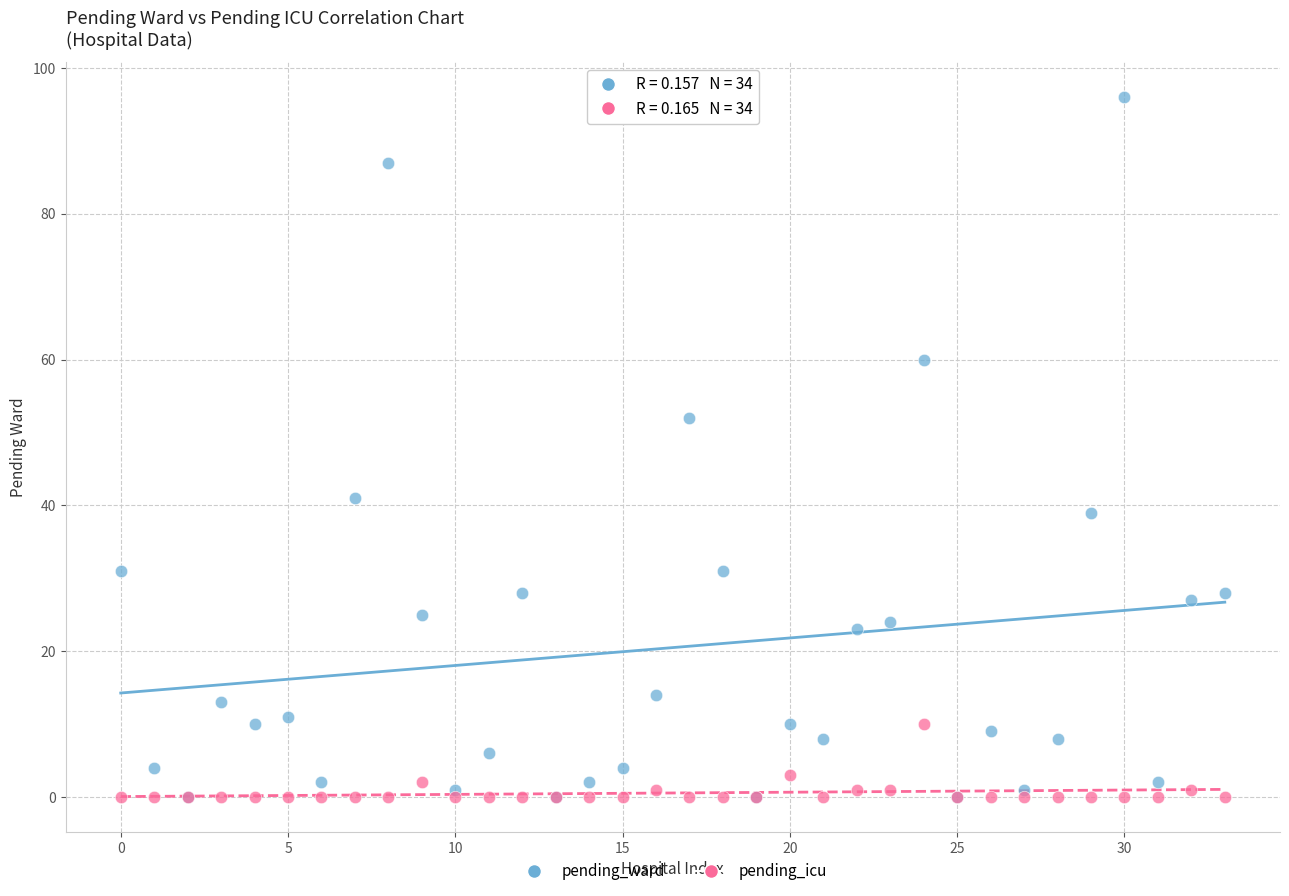

Which series has the widest spread of Y values?

pending_ward